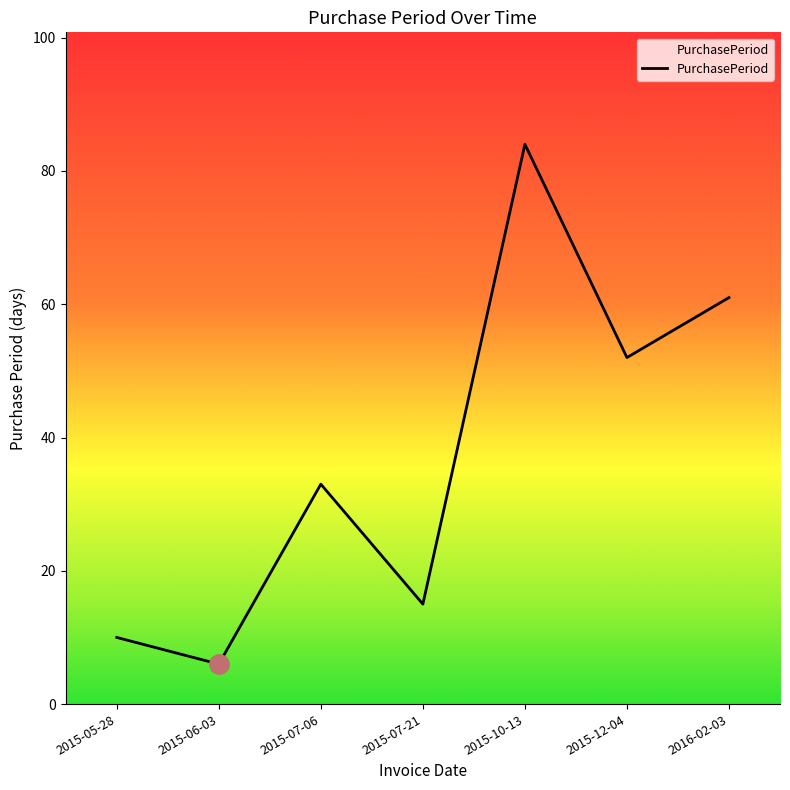

Count the number of data series in this chart.

1